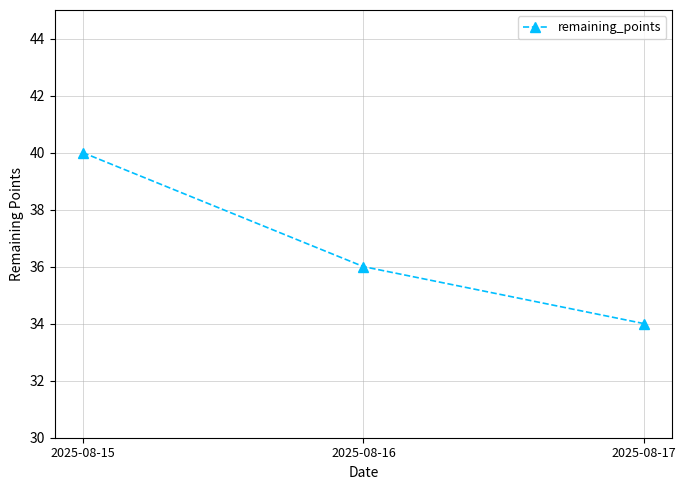

At which category does the chart reach its minimum across all series?

2025-08-17